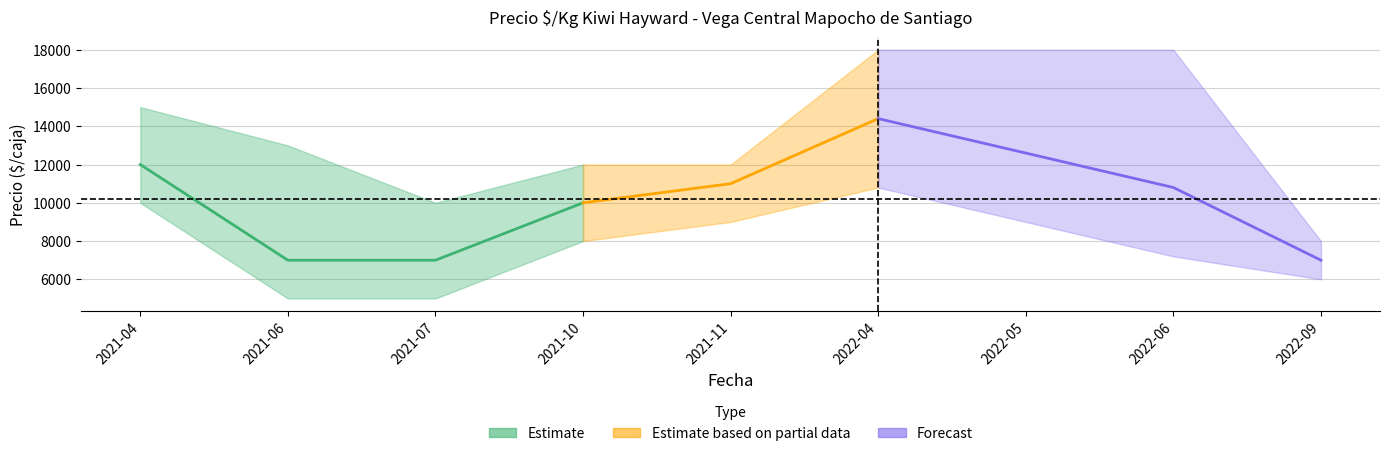

How many values in the Precio promedio ponderado series are below 10800?

4